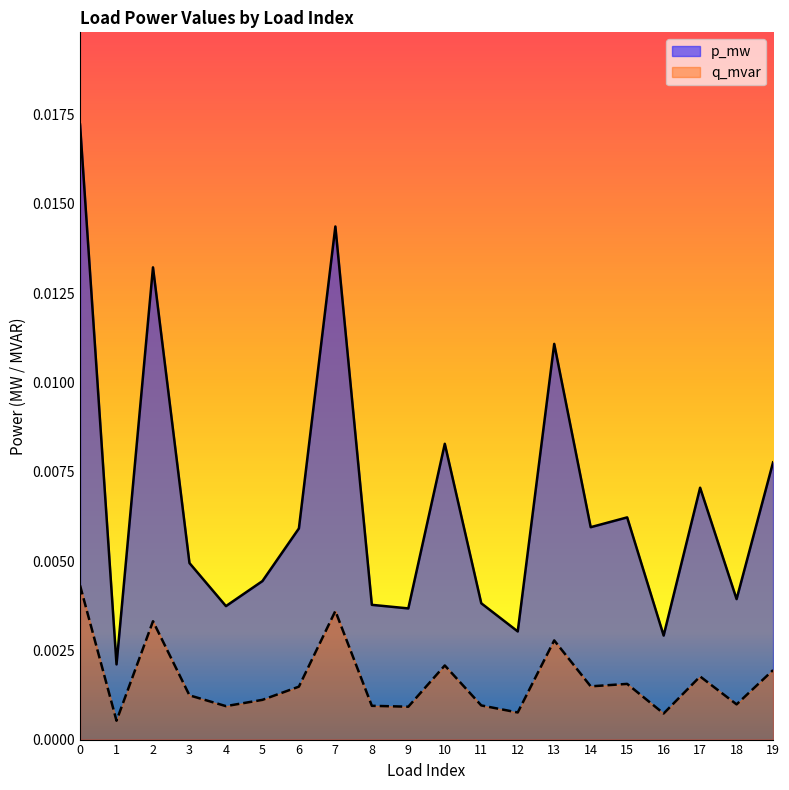

At which label is p_mw closest to 0?

1